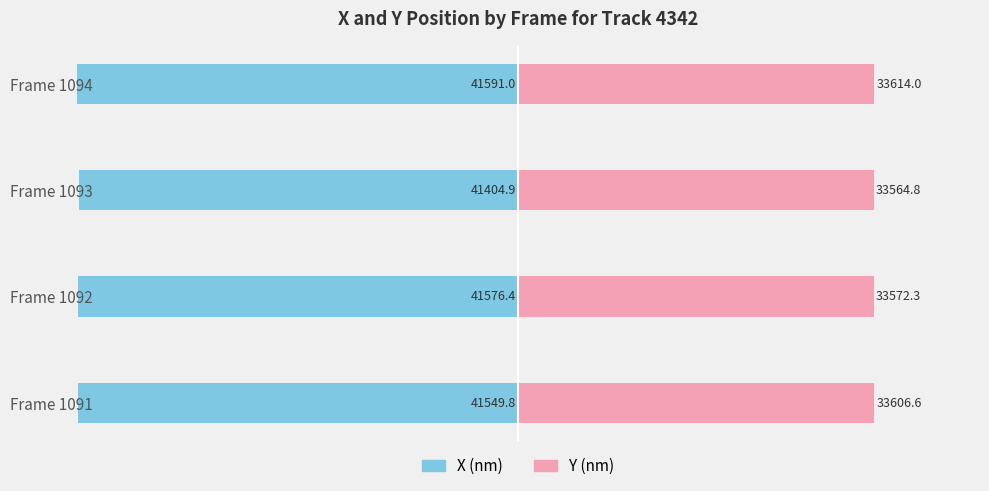

How many values in the X (nm) series are below -41549?

3